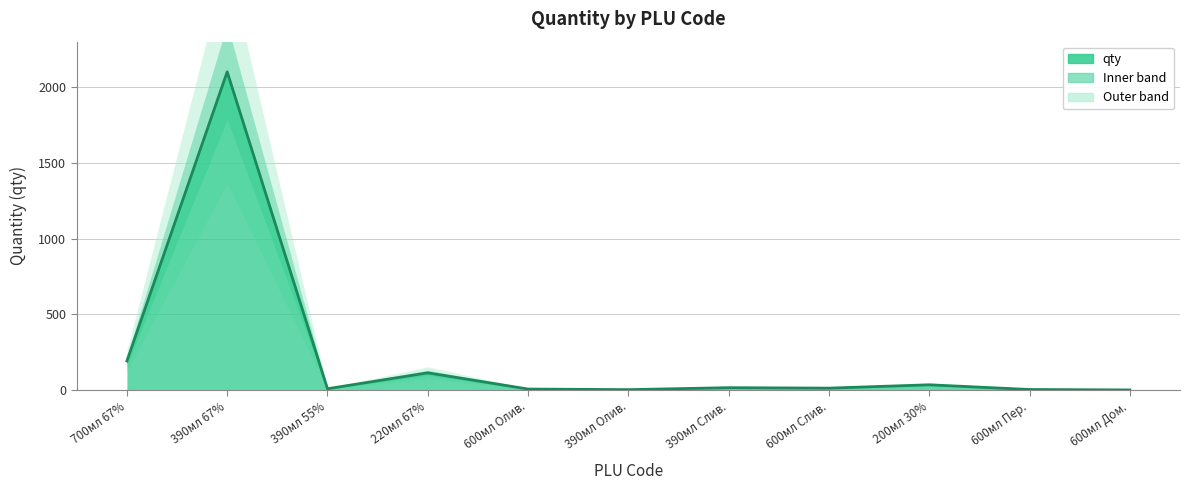

Approximately how many times larger is the value at 390мл 67% compared to 220мл 67%?

18.4